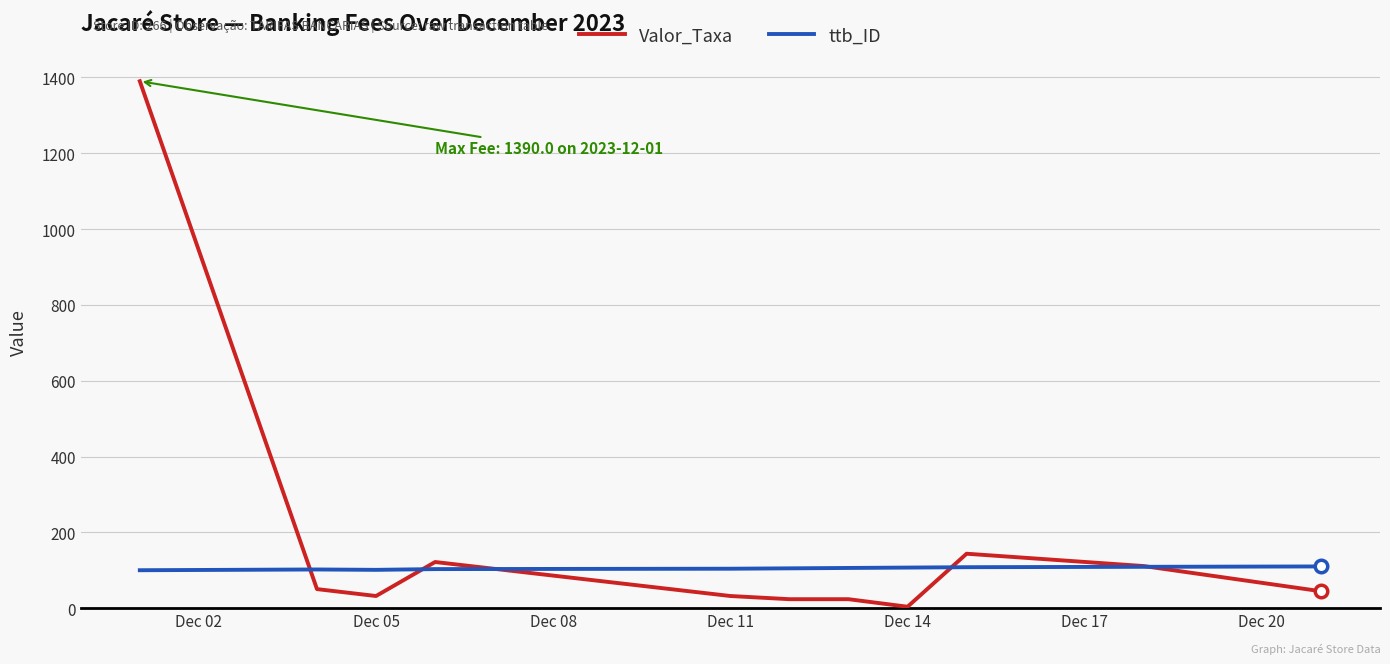

Which series has the largest range (max minus min)?

Valor_Taxa